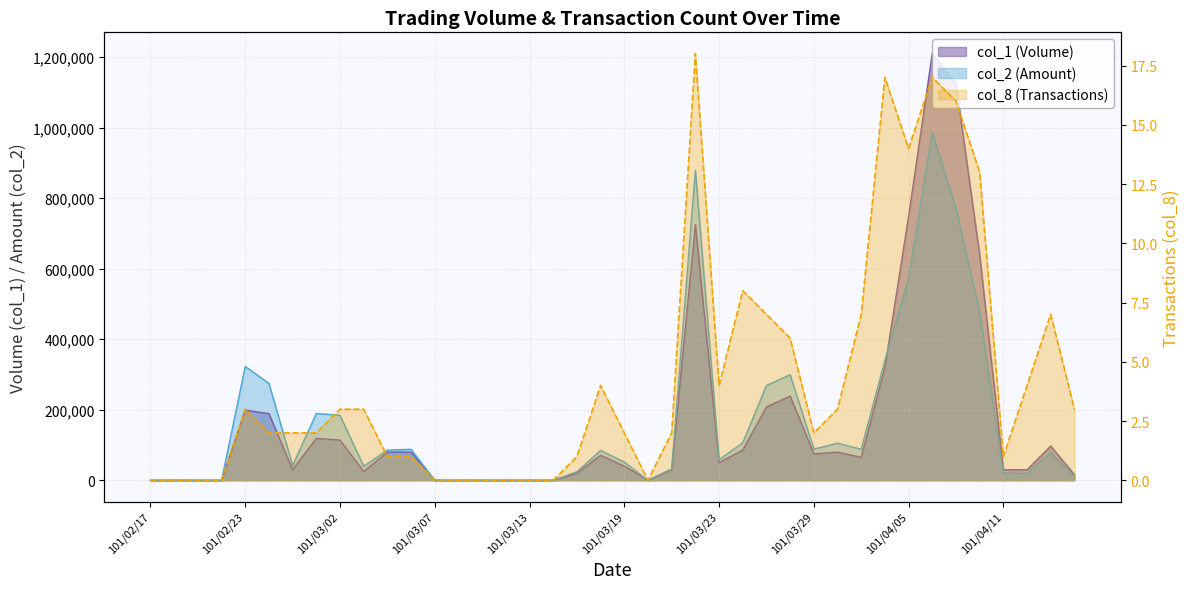

Reading left to right, what are all the values shown in this chart?

col_1: 0	0	0	0	199000	189000	30000	119000	114000	25000	80000	80000	0	0	0	0	0	0	20000	71000	40000	0	30000	725000	50000	86000	208000	239000	75000	80000	65000	320000	748000	1210000	1124000	640000	30000	30000	97000	16000
col_2: 0	0	0	0	322890	274860	41900	189400	184440	39750	85600	88000	0	0	0	0	0	0	24200	84870	51600	0	32500	879290	58450	106330	268830	299460	88500	105200	88100	340150	572870	986830	771500	475720	20400	20000	78260	12530
col_8: 0	0	0	0	3	2	2	2	3	3	1	1	0	0	0	0	0	0	1	4	2	0	2	18	4	8	7	6	2	3	7	17	14	17	16	13	1	4	7	3